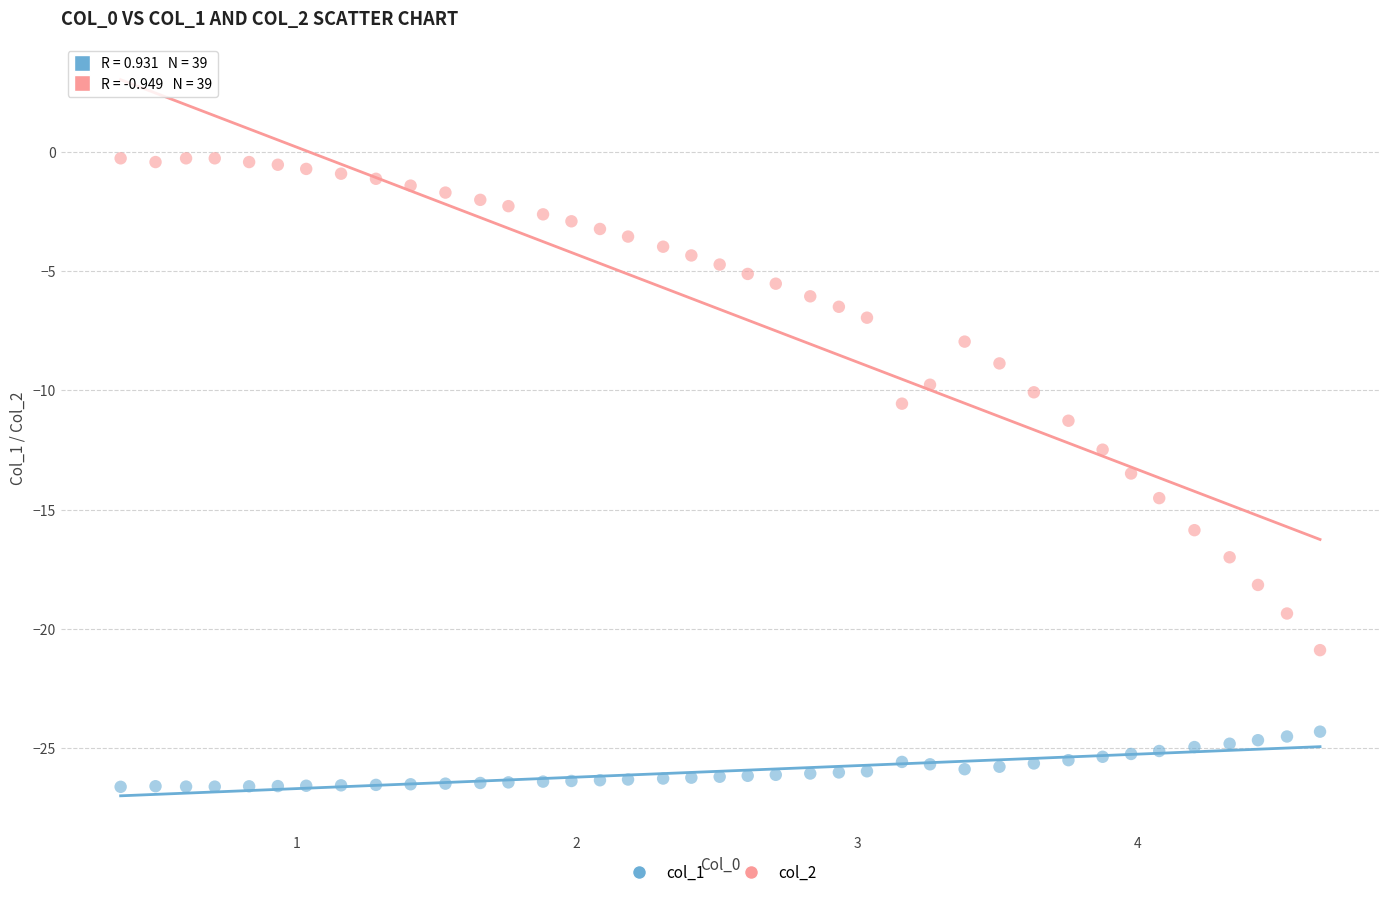

Which series contains the lowest Y value?

col_1